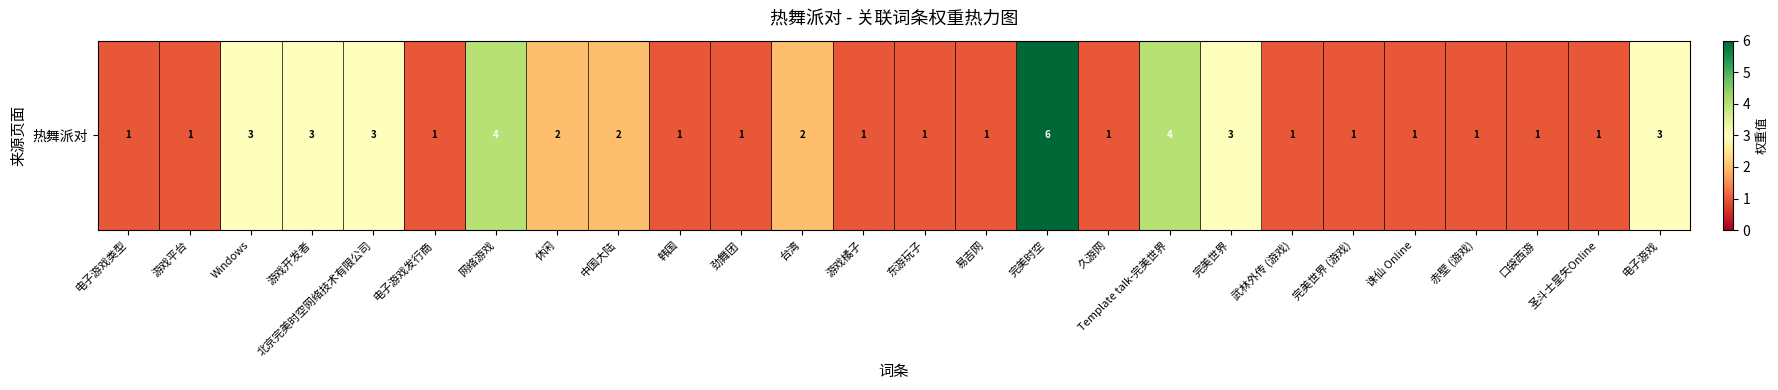

List the labels in order of value, smallest first.

电子游戏类型, 游戏平台, 电子游戏发行商, 韩国, 劲舞团, 游戏橘子, 东游玩子, 易吉网, 久游网, 武林外传 (游戏), 完美世界 (游戏), 诛仙 Online, 赤壁 (游戏), 口袋西游, 圣斗士星矢Online, 休闲, 中国大陆, 台湾, Windows, 游戏开发者, 北京完美时空网络技术有限公司, 完美世界, 电子游戏, 网络游戏, Template talk-完美世界, 完美时空